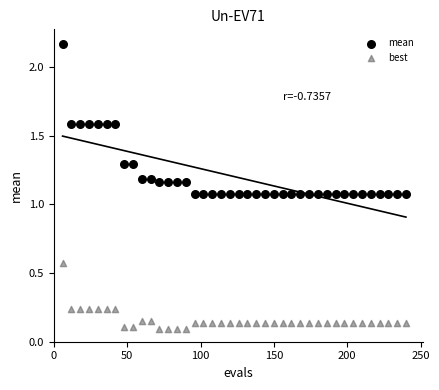

Which series reaches the maximum Y coordinate?

mean